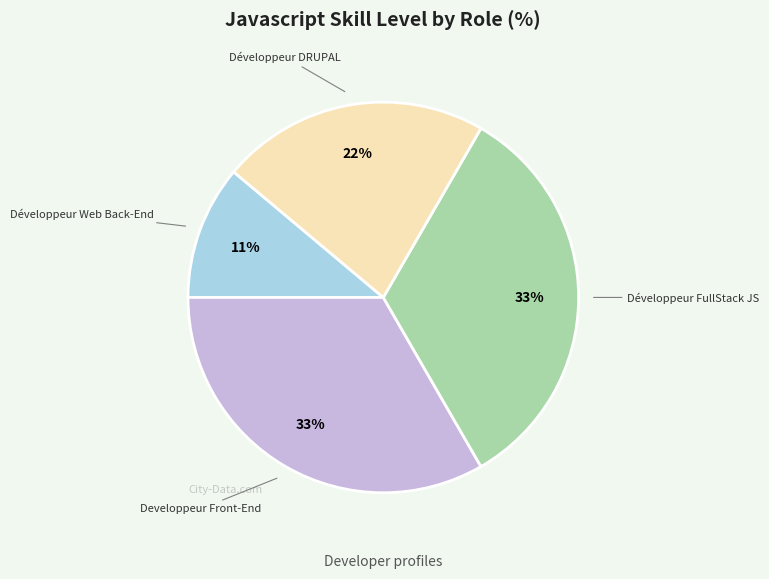

To the nearest percent, what is the difference between the largest and smallest slice percentages?

22%